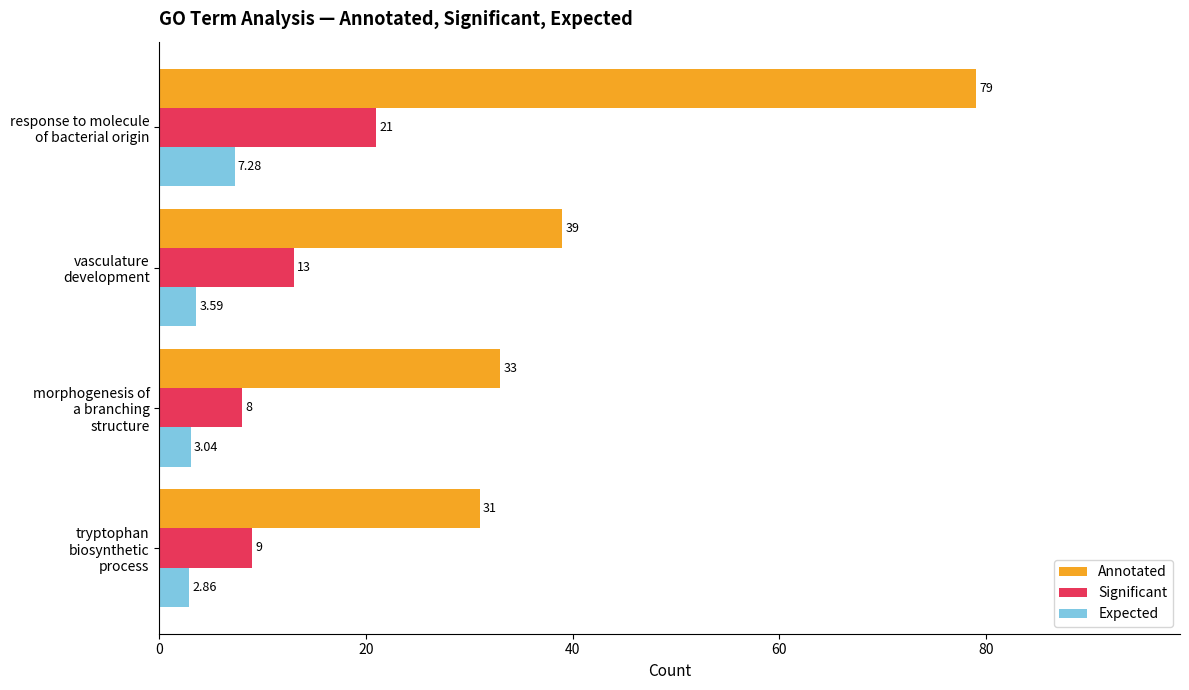

Which series has the largest range (max minus min)?

Annotated